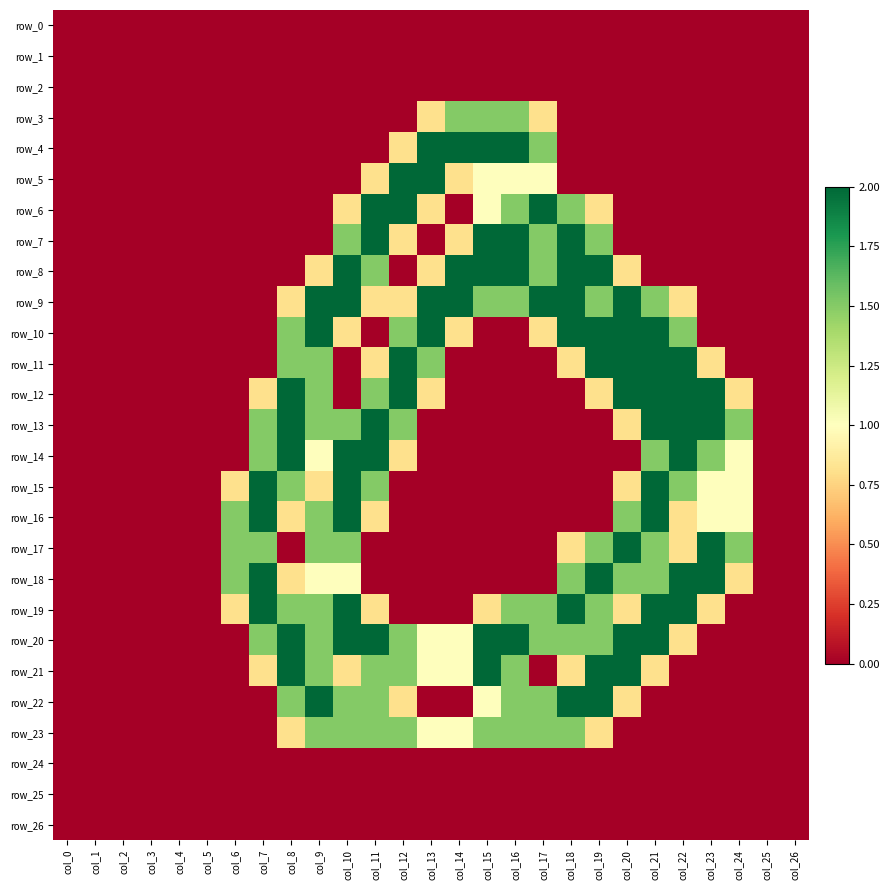

At which category is the sum across all series the highest?

col_10